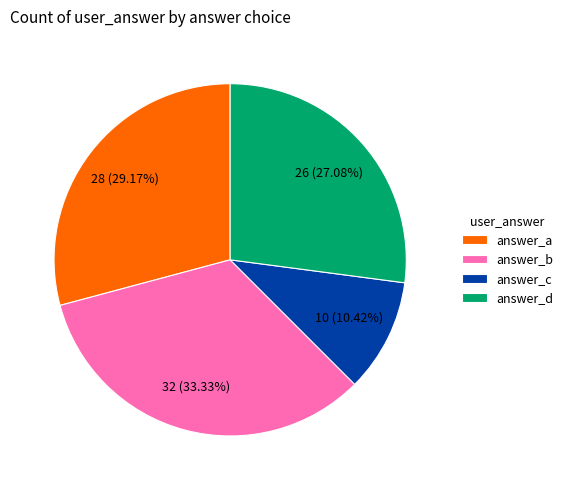

What is the ratio of the value at answer_a to the value at answer_d?

1.1